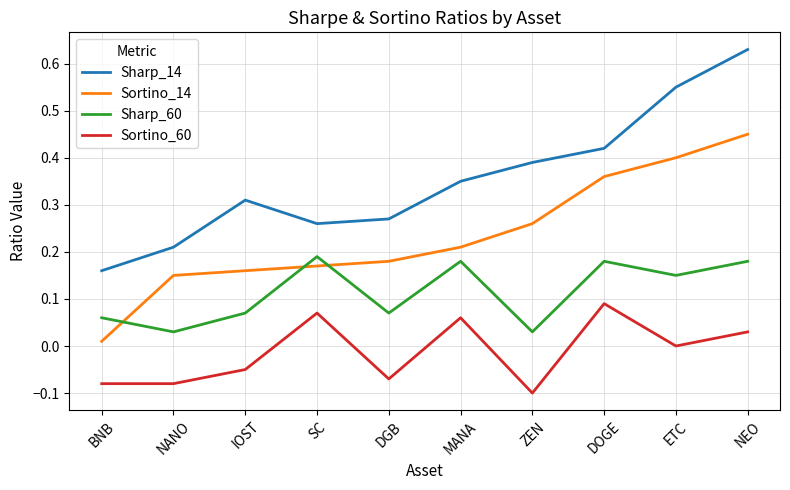

True or false: Sharp_60 and Sharp_14 cross at least once.

False